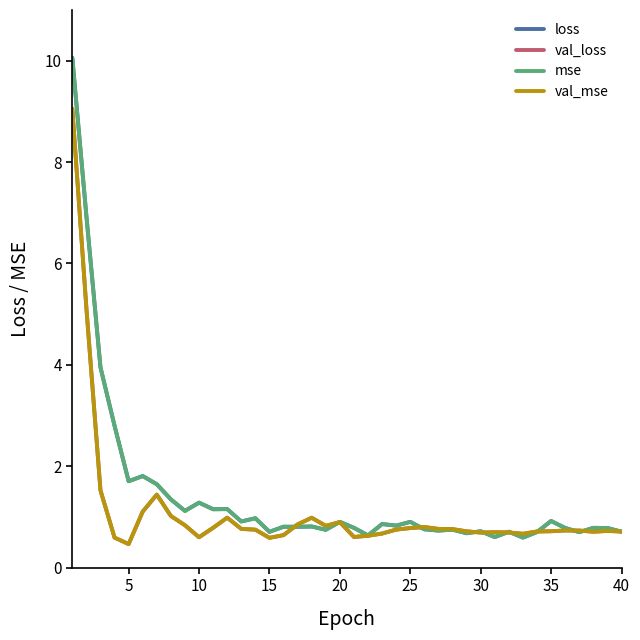

What is the smallest value displayed?

0.5